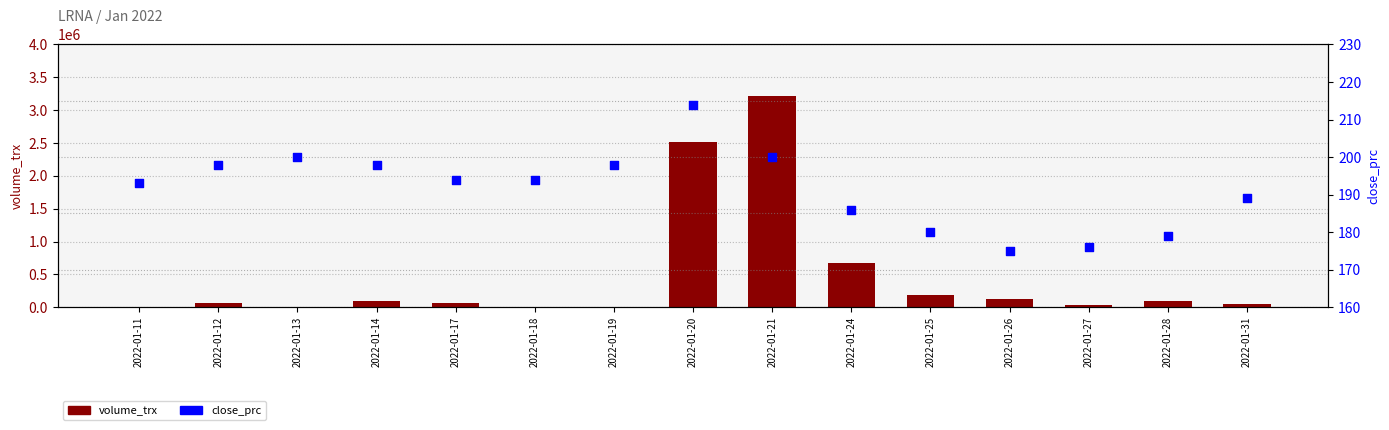

Is the value of volume_trx at 2022-01-19 greater than the value of close_prc at 2022-01-24?

Yes